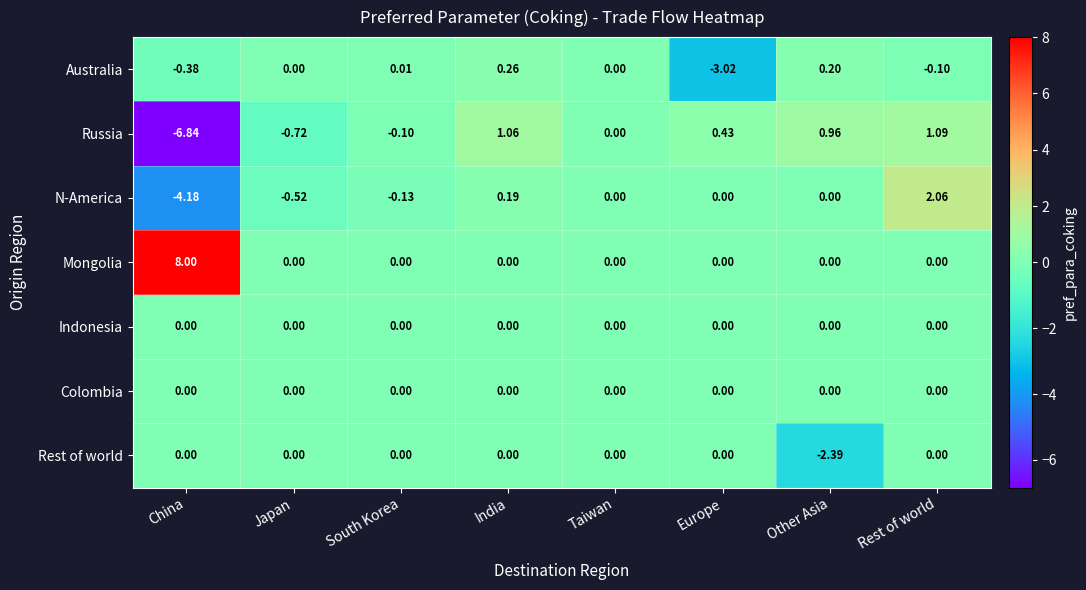

Which series has the largest range (max minus min)?

Mongolia